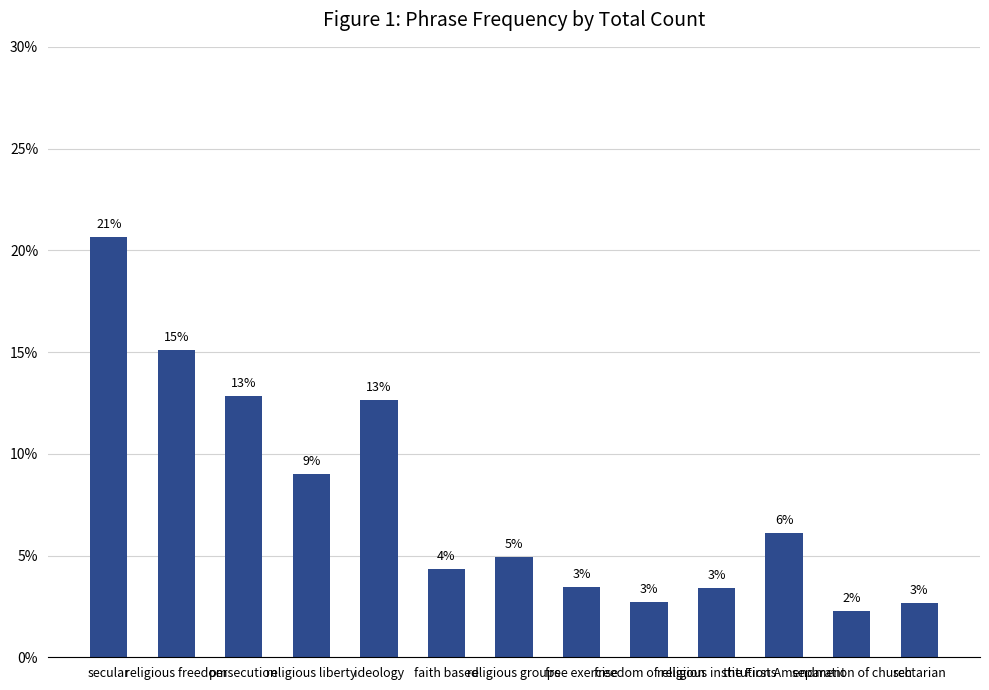

How many bars are there in total?

13